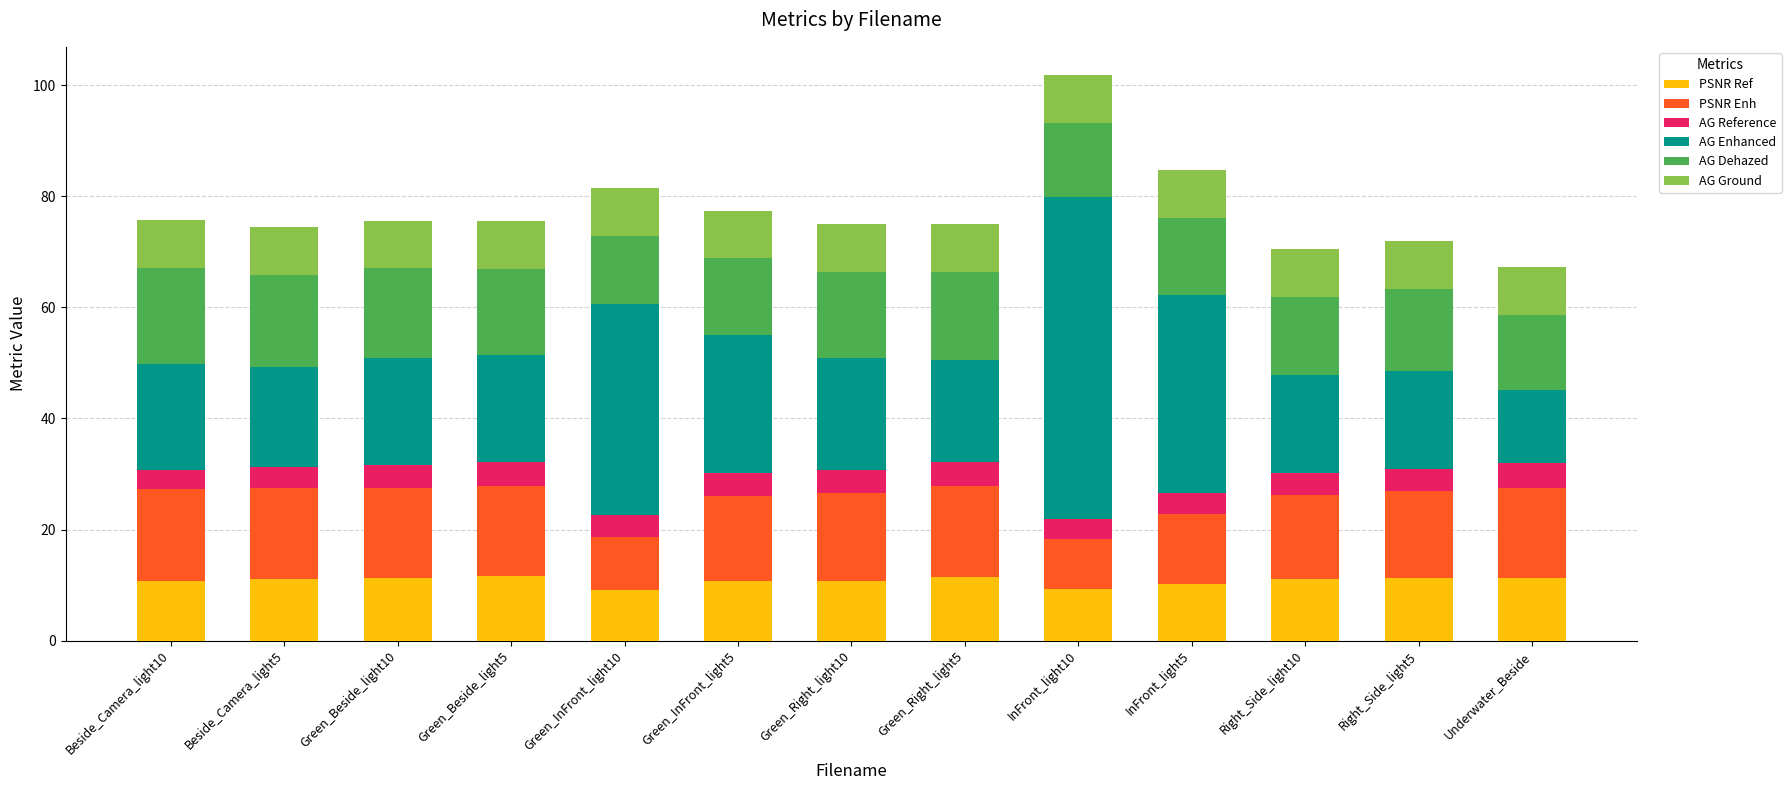

At which category is the sum across all series the highest?

InFront_light10